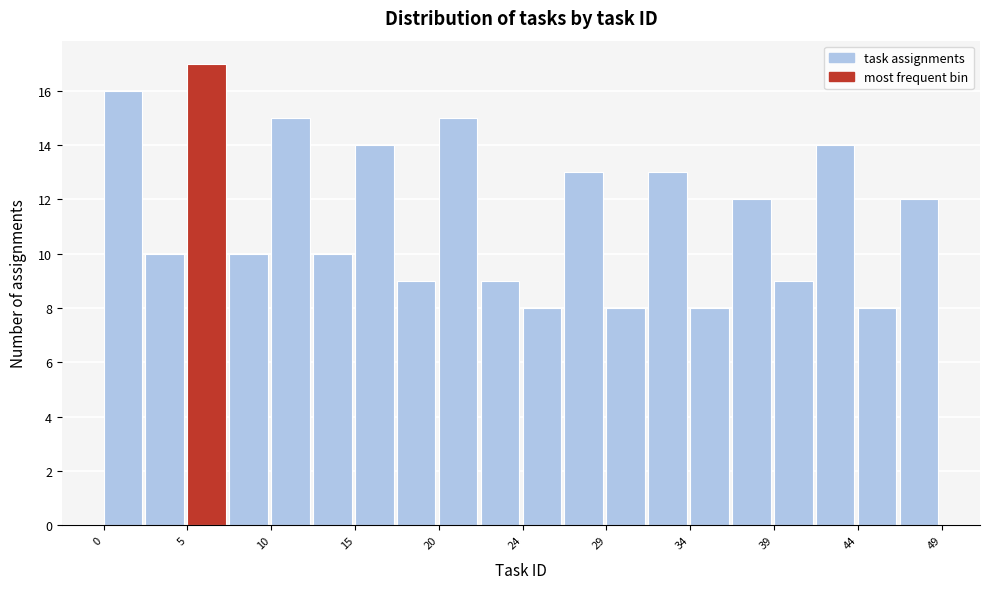

Which range on the x-axis has the tallest bar?

4.90 to 7.35